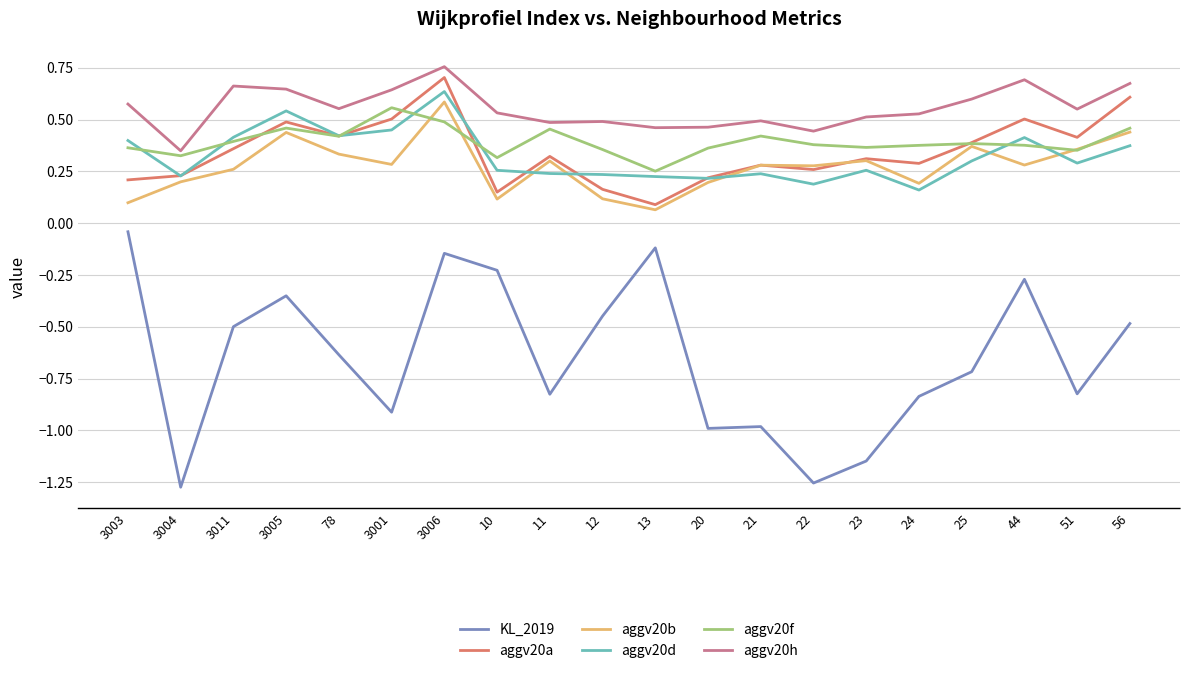

How many interior local valleys does the aggv20h series have?

6